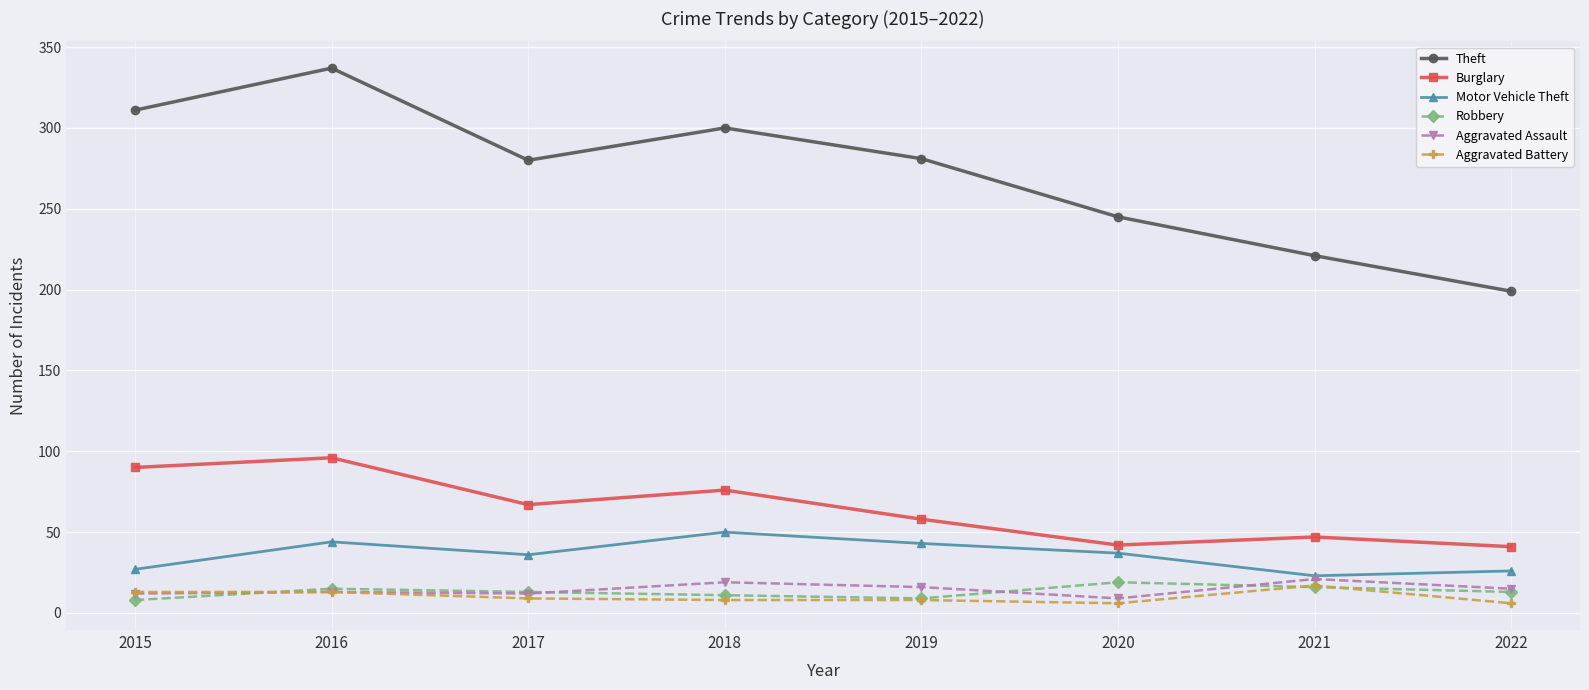

True or false: Theft and Motor Vehicle Theft intersect in this chart.

False